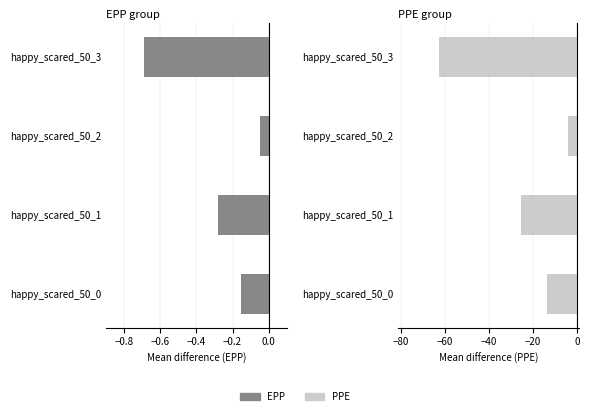

Count the number of data series in this chart.

2